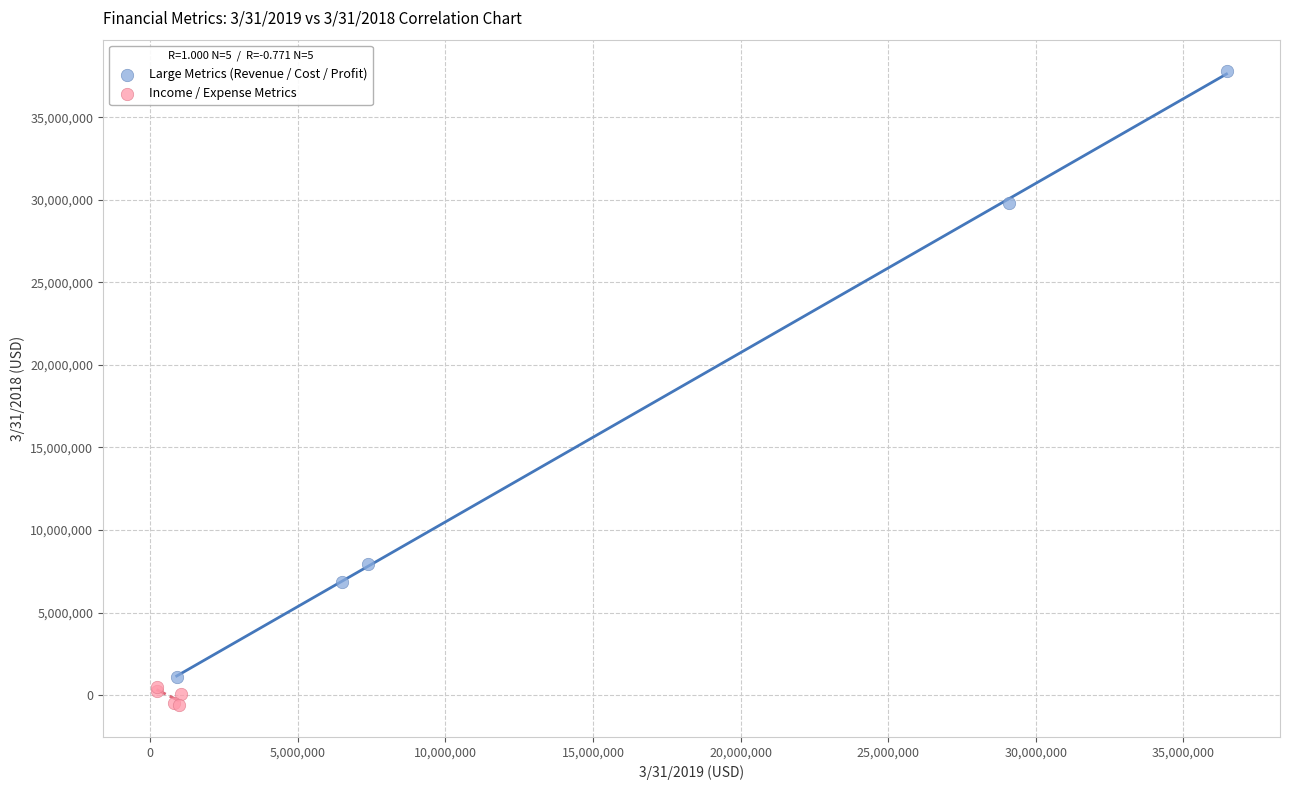

Which series contains the lowest Y value?

Income / Expense Metrics